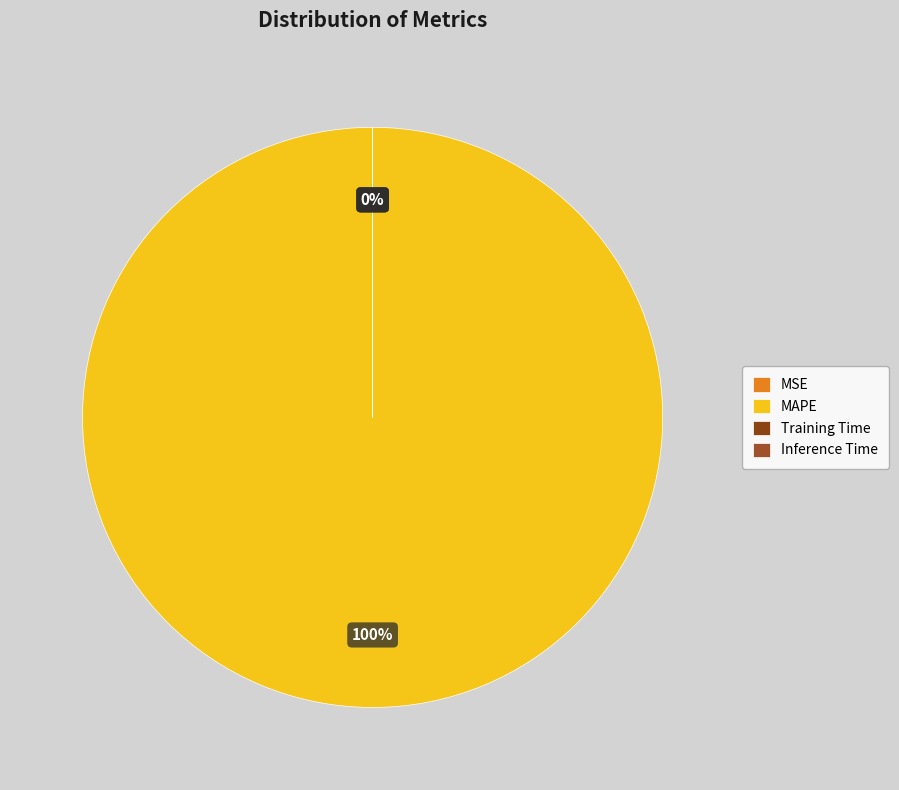

To the nearest percent, what is the average slice percentage?

25%